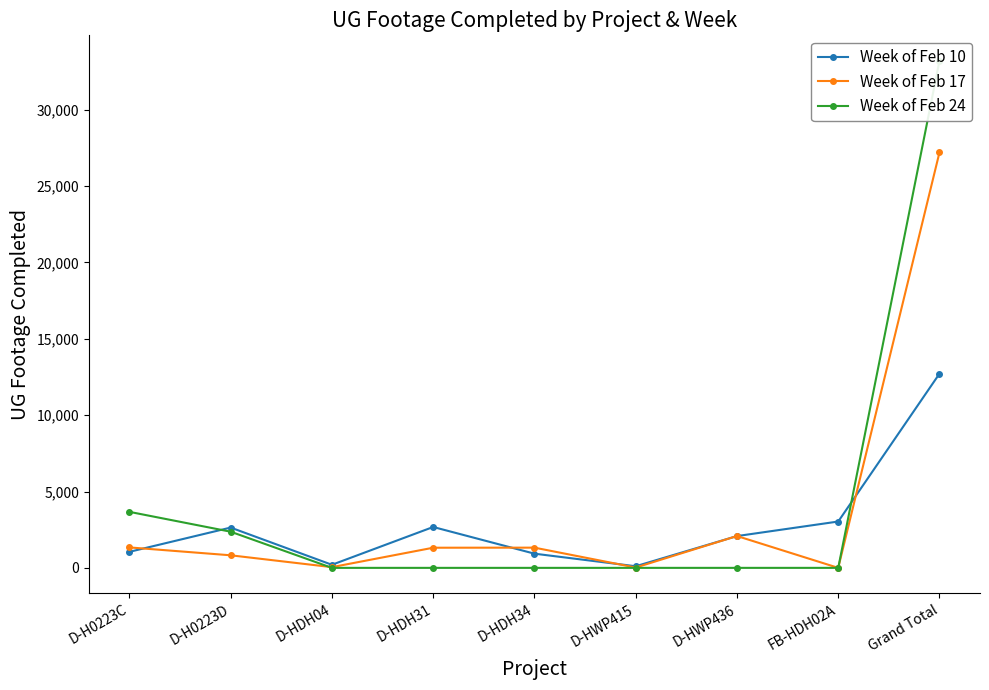

How many lines are shown in the chart?

3